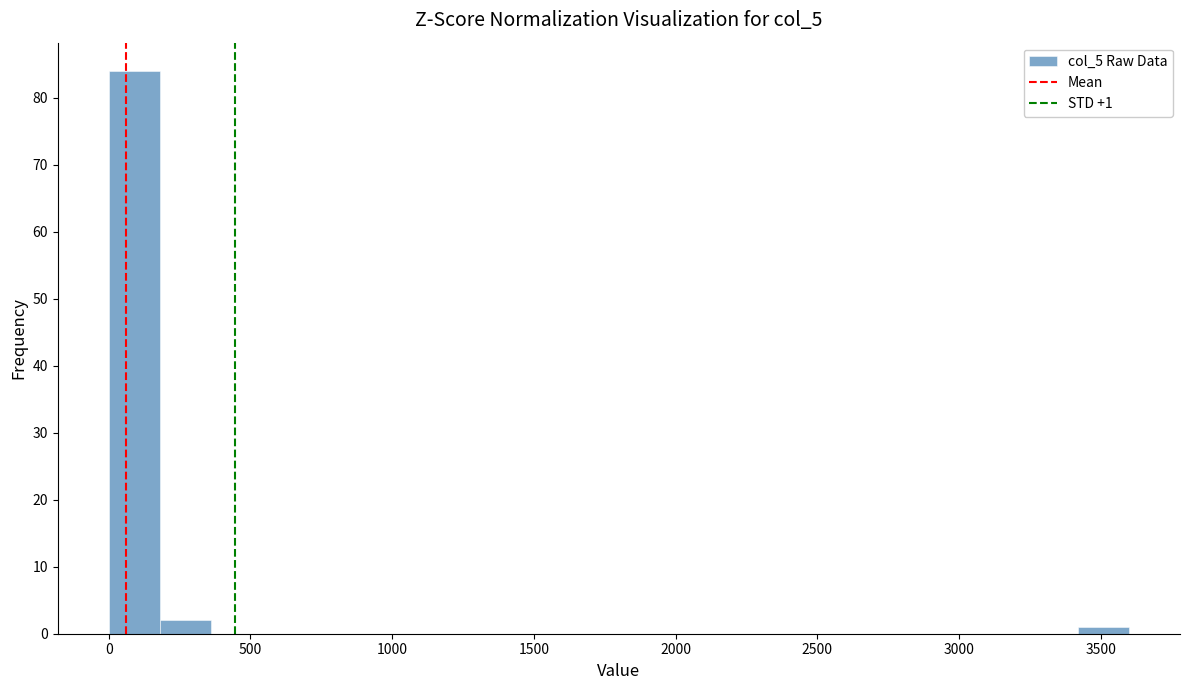

Around what value on the x-axis is the tallest bar? Give the approximate position of its centre, as read against the axis.

100